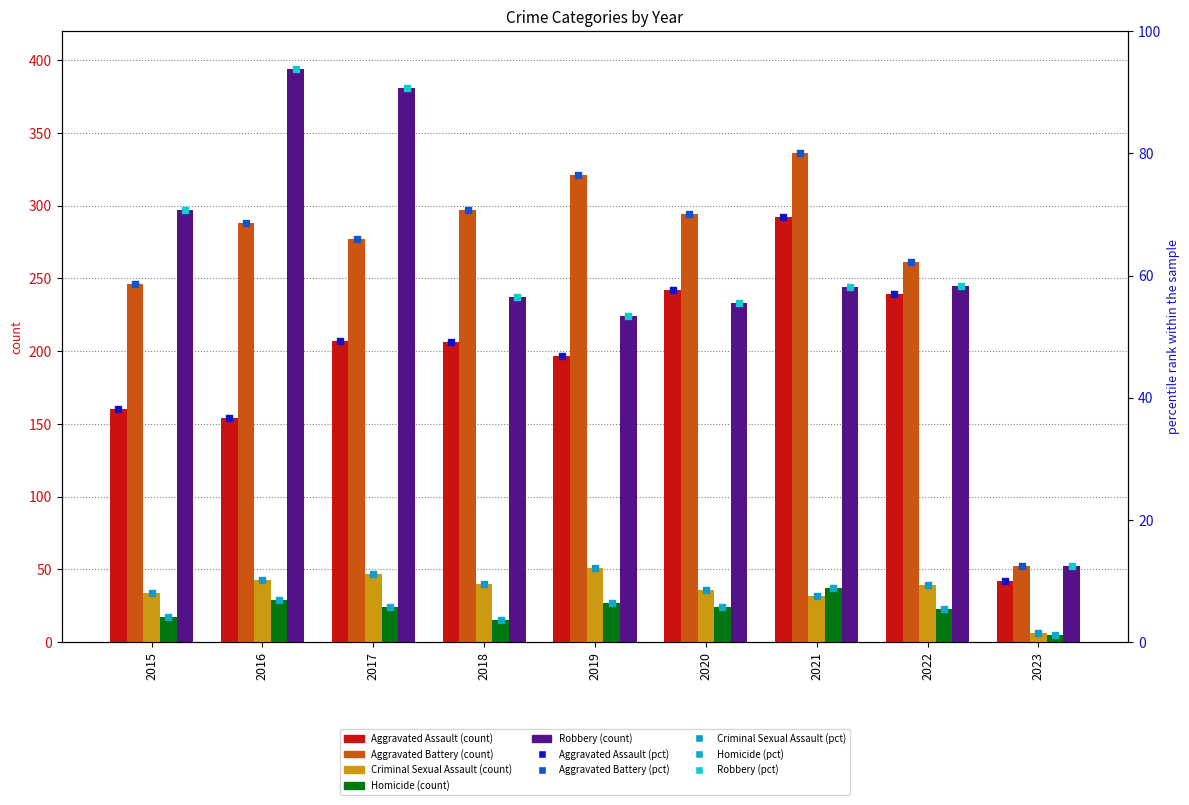

At how many categories does at least one series exceed 149?

8